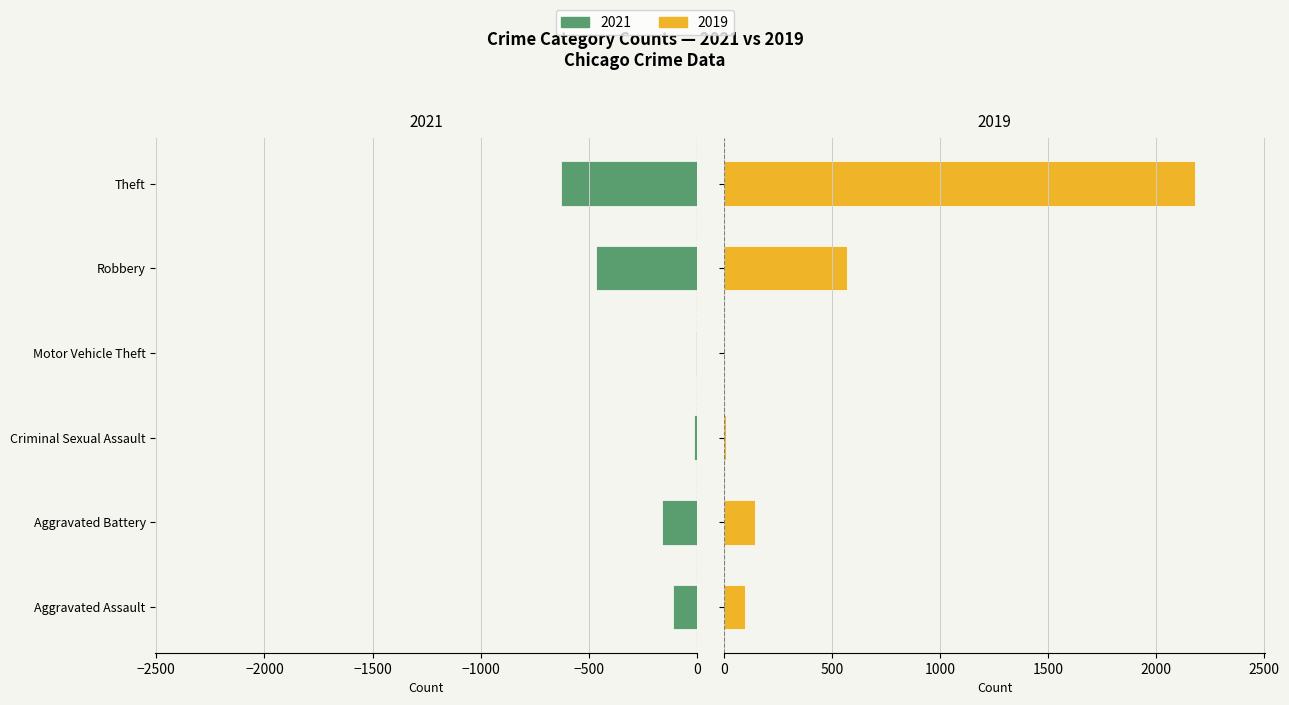

Does the chart contain stacked bars?

No